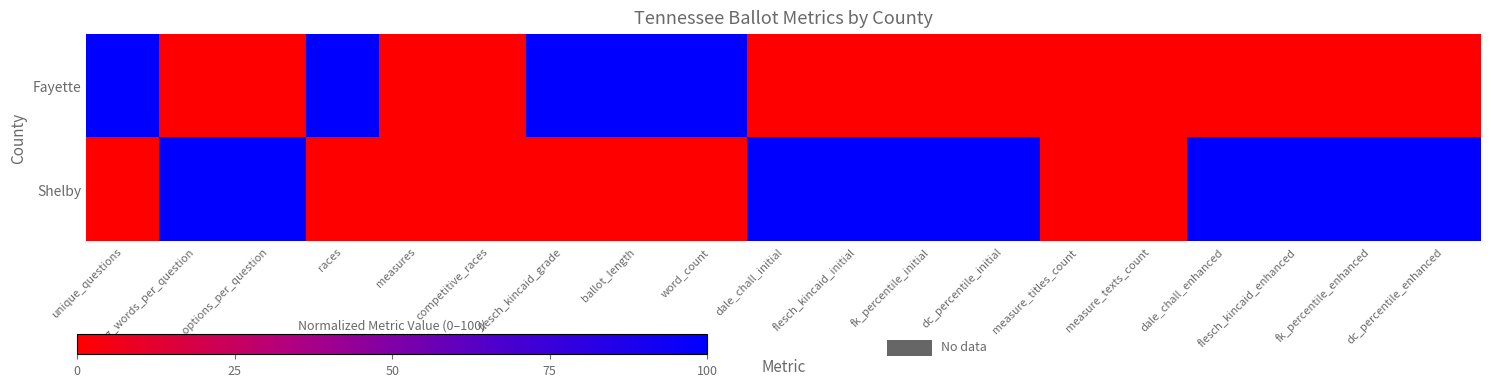

Reading right to left, what are all the values shown in this chart?

Fayette: dc_percentile_enhanced=0	fk_percentile_enhanced=0	flesch_kincaid_enhanced=0	dale_chall_enhanced=0	measure_texts_count=0	measure_titles_count=0	dc_percentile_initial=0	fk_percentile_initial=0	flesch_kincaid_initial=0	dale_chall_initial=0	word_count=100	ballot_length=100	flesch_kincaid_grade=100	competitive_races=0	measures=0	races=100	avg_options_per_question=0	avg_words_per_question=0	unique_questions=100
Shelby: dc_percentile_enhanced=100	fk_percentile_enhanced=100	flesch_kincaid_enhanced=100	dale_chall_enhanced=100	measure_texts_count=0	measure_titles_count=0	dc_percentile_initial=100	fk_percentile_initial=100	flesch_kincaid_initial=100	dale_chall_initial=100	word_count=0	ballot_length=0	flesch_kincaid_grade=0	competitive_races=0	measures=0	races=0	avg_options_per_question=100	avg_words_per_question=100	unique_questions=0